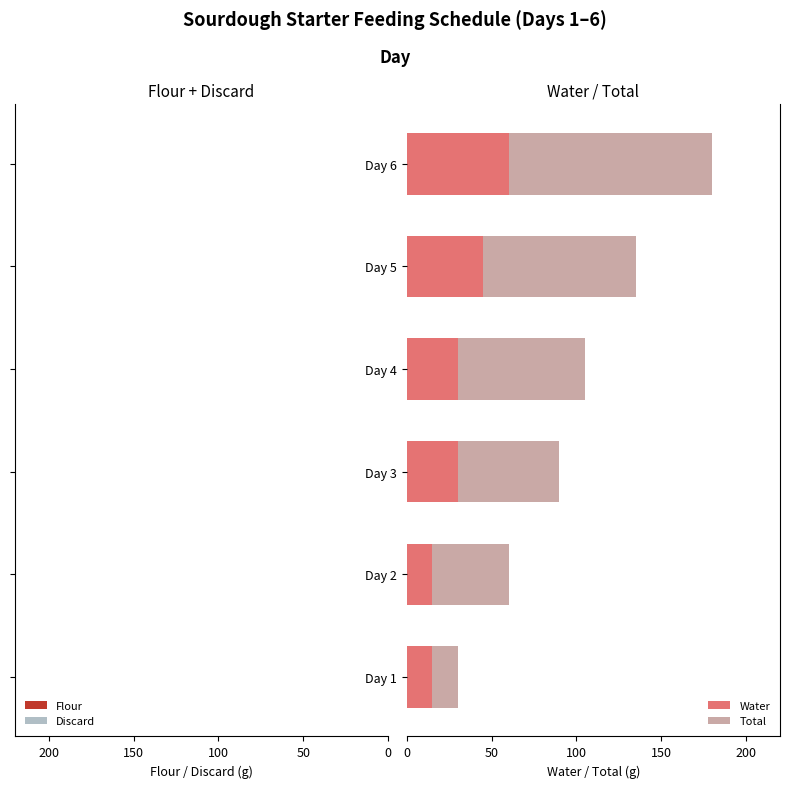

What is the highest value of the Water series?

60